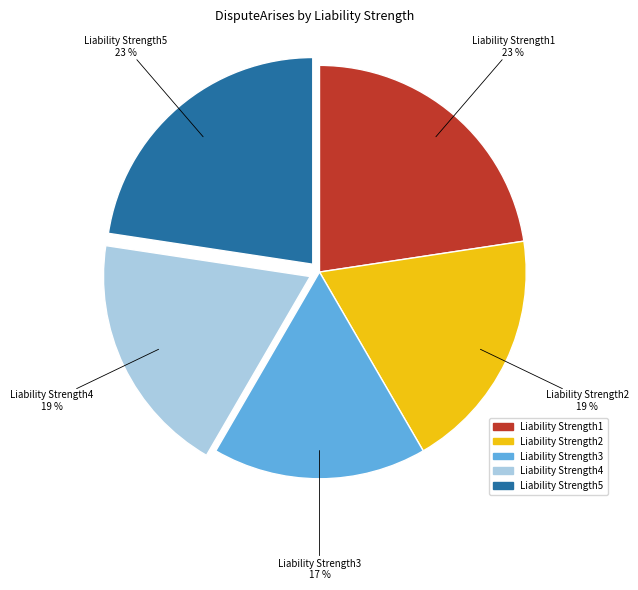

What percentage is the Liability Strength1 slice, to the nearest percent?

23%